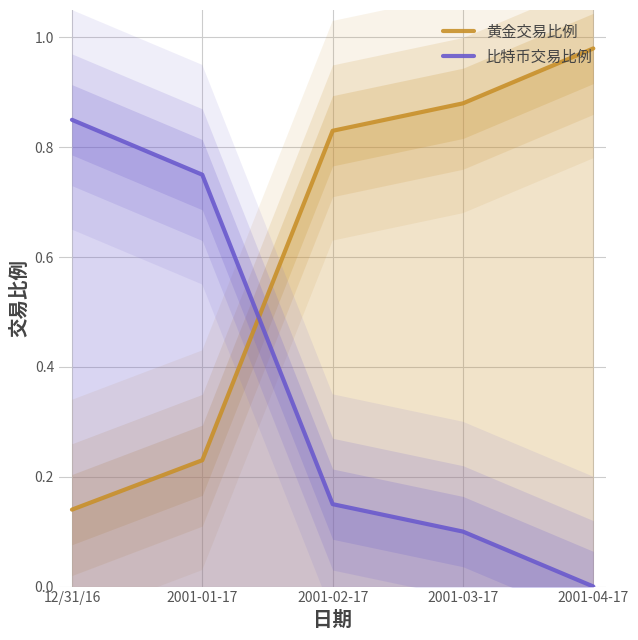

How many lines are shown in the chart?

2